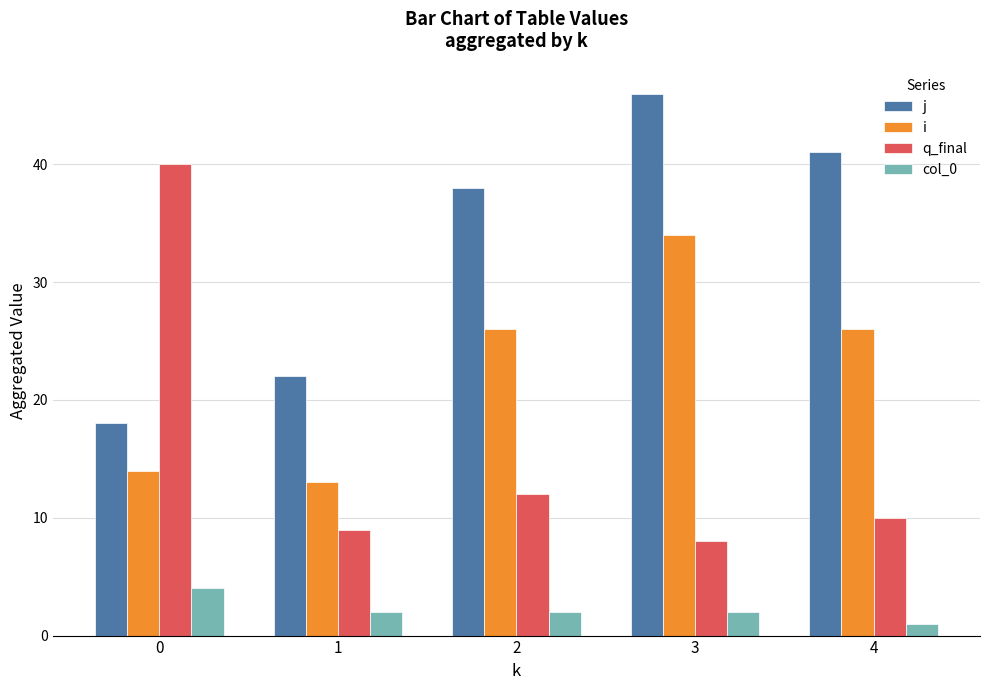

What value does the col_0 series have at 2?

2